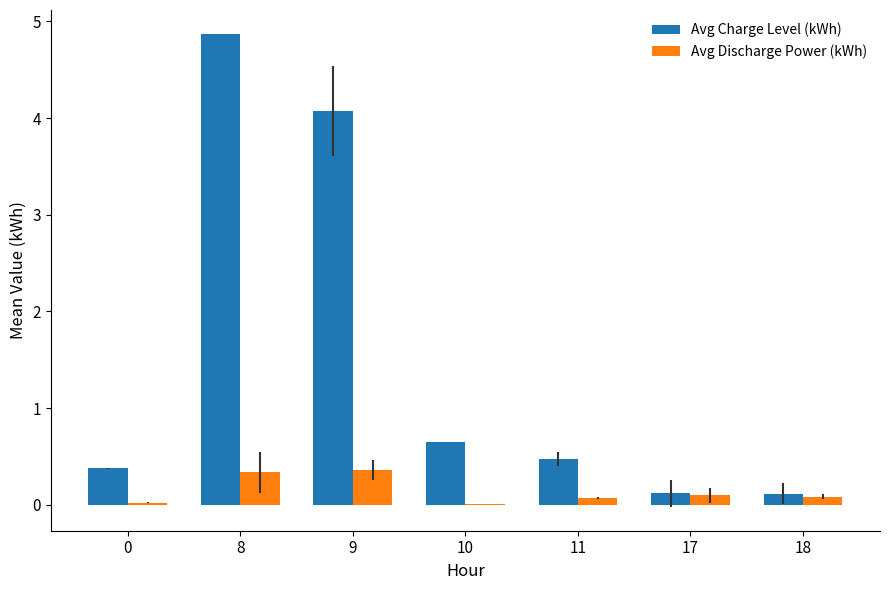

Which category has the highest value across all series?

8